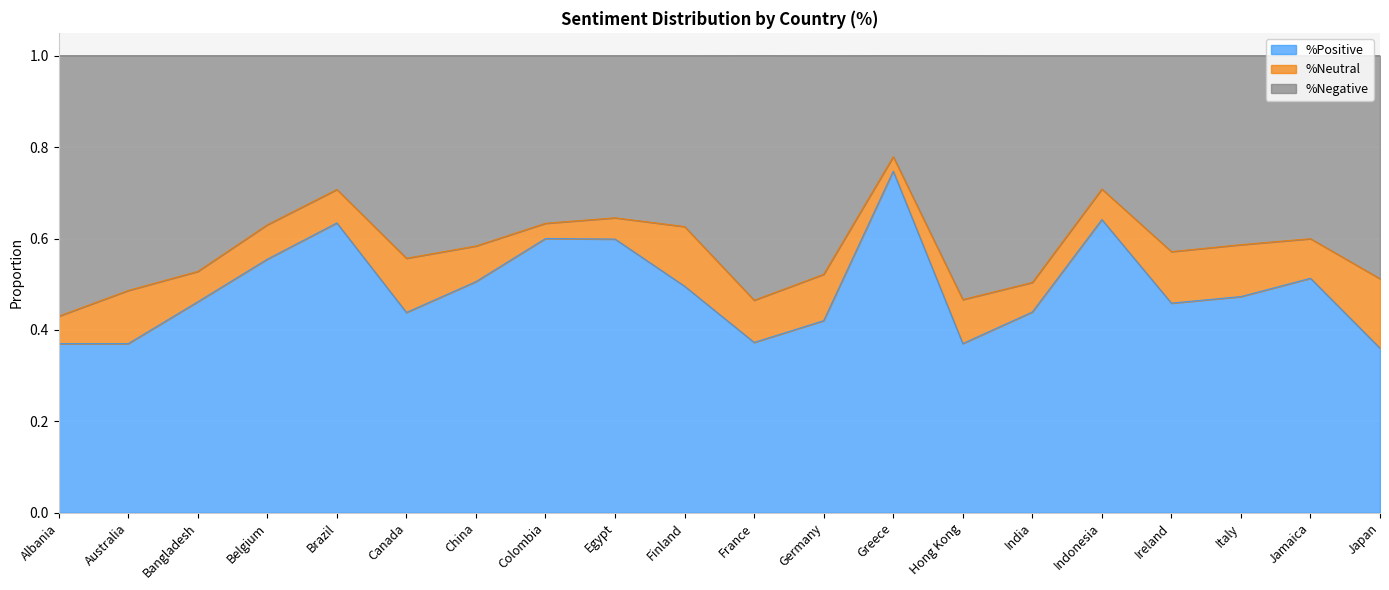

The %Positive series shows 0.3 at Bangladesh. True or false?

False